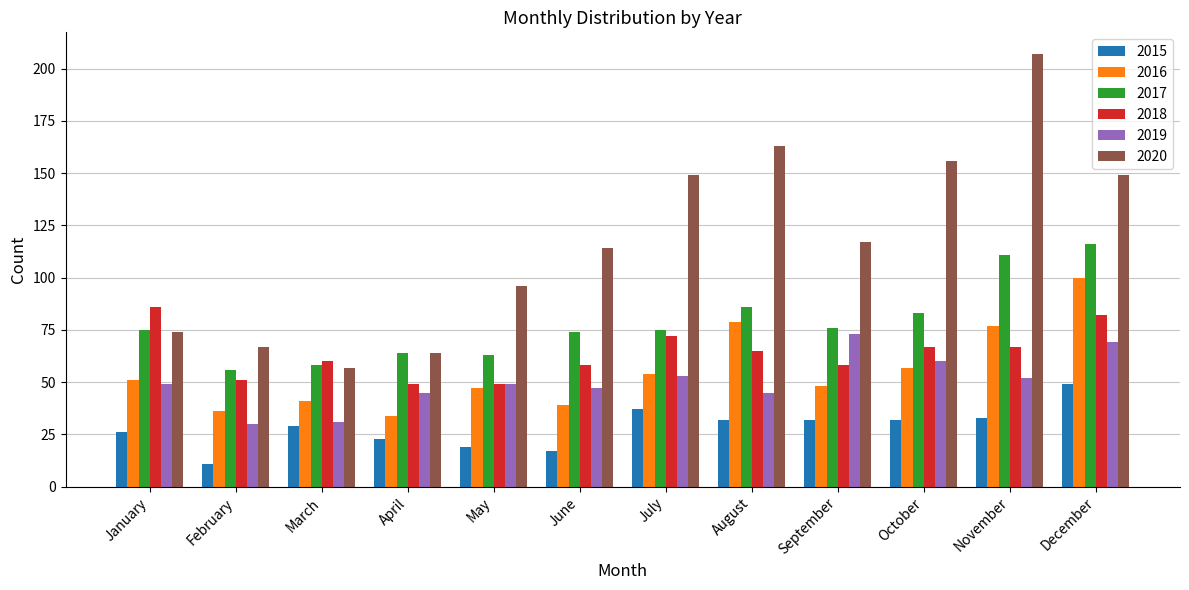

Which series has the widest spread of values?

2020